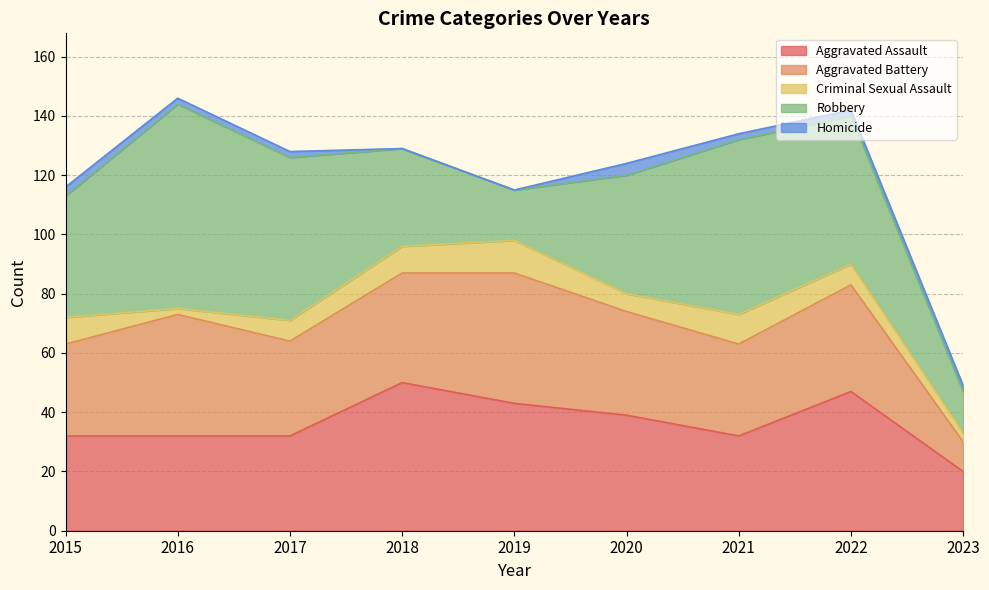

Does the chart display data point markers on the line(s)?

No